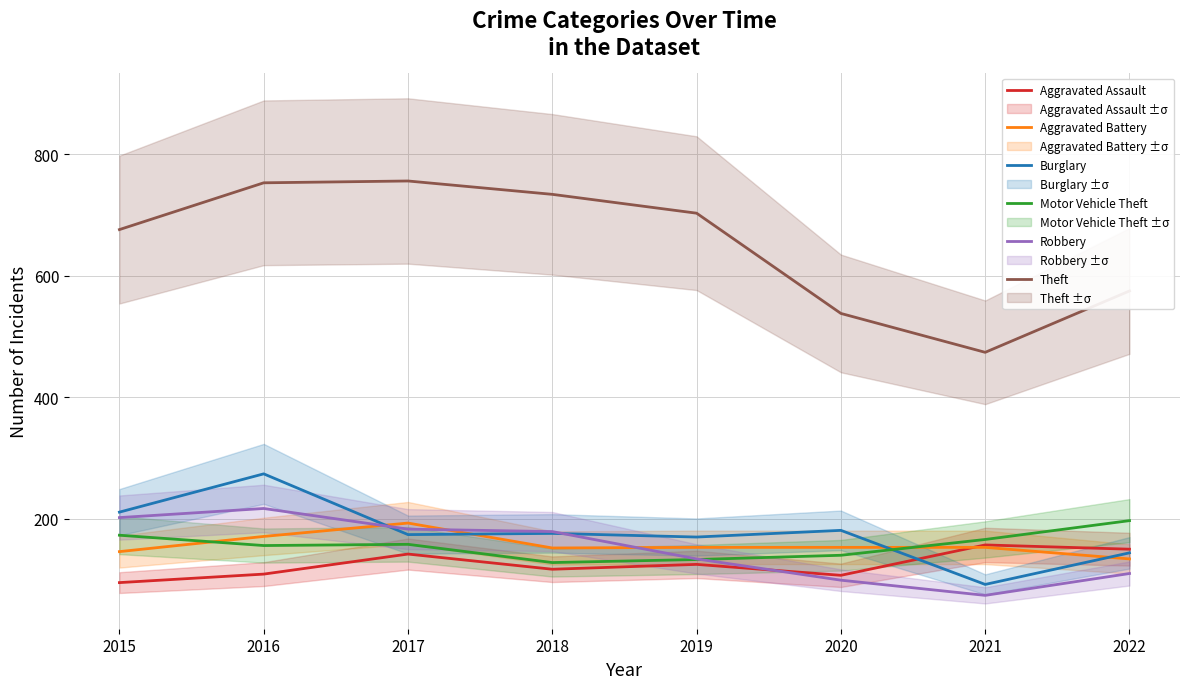

True or false: Burglary and Aggravated Battery intersect in this chart.

True